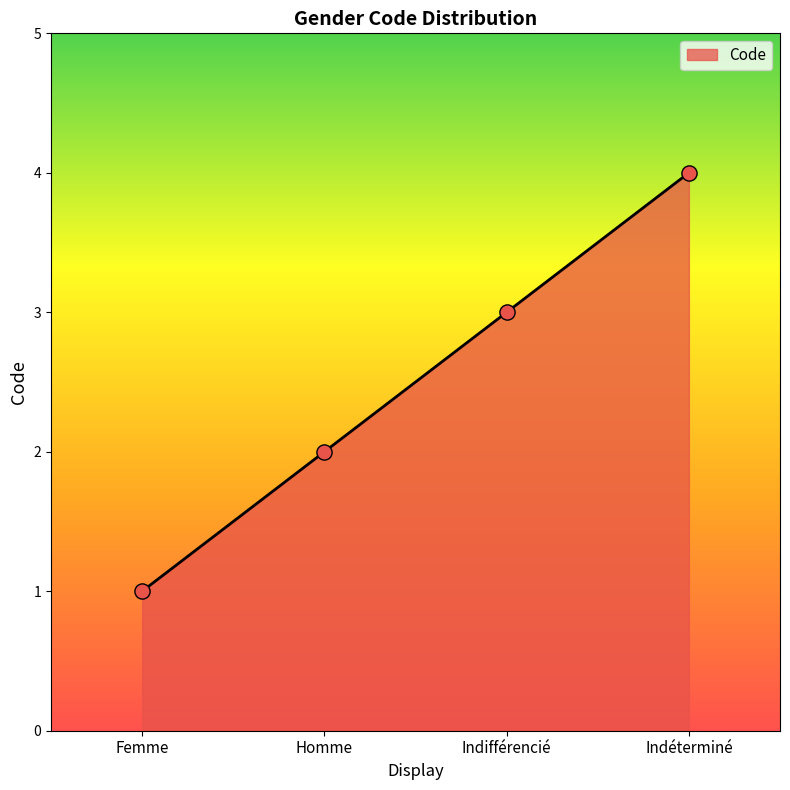

What is the ratio of the value at Homme to the value at Femme?

2.0